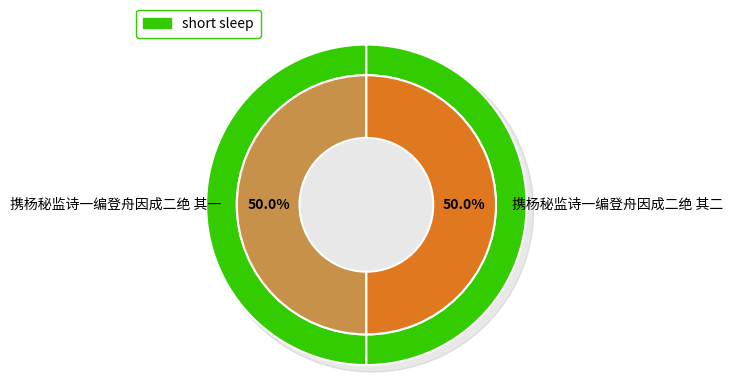

True or false: 携杨秘监诗一编登舟因成二绝 其一 accounts for 61% of the total.

False